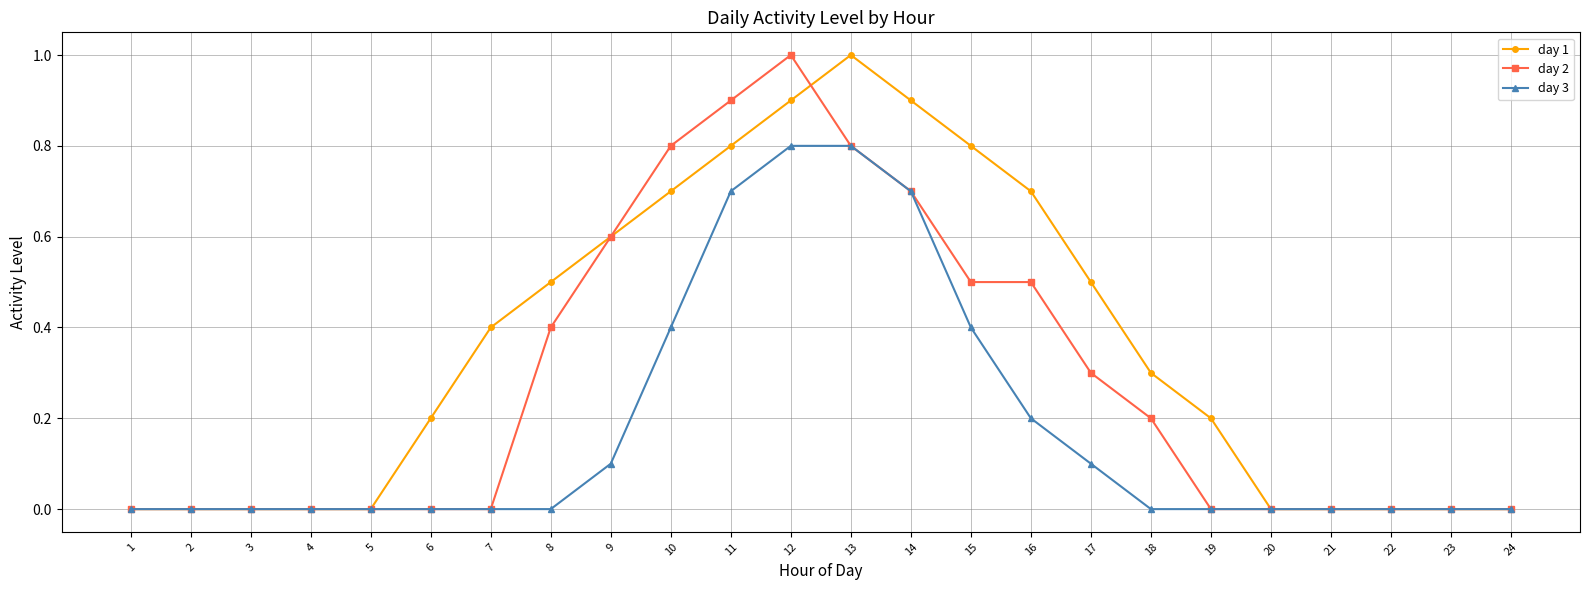

True or false: day 3 has a value of 0.0 at 18.

True